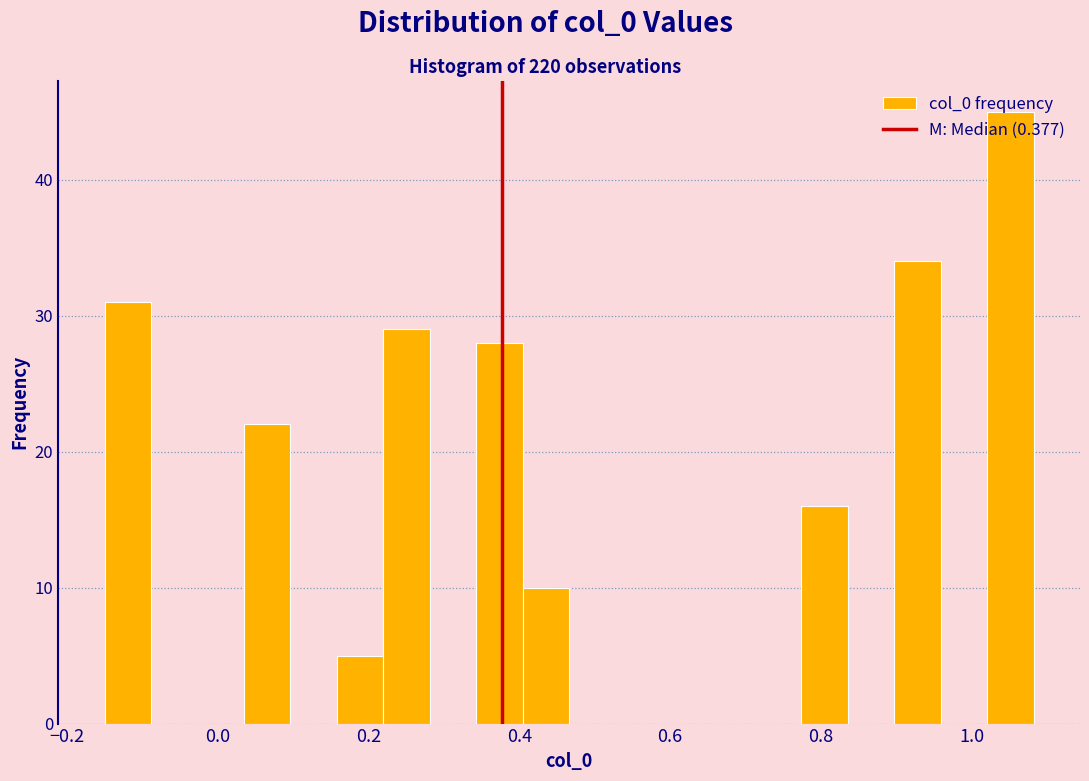

Around what value on the x-axis is the tallest bar? Give the approximate position of its centre, as read against the axis.

1.06